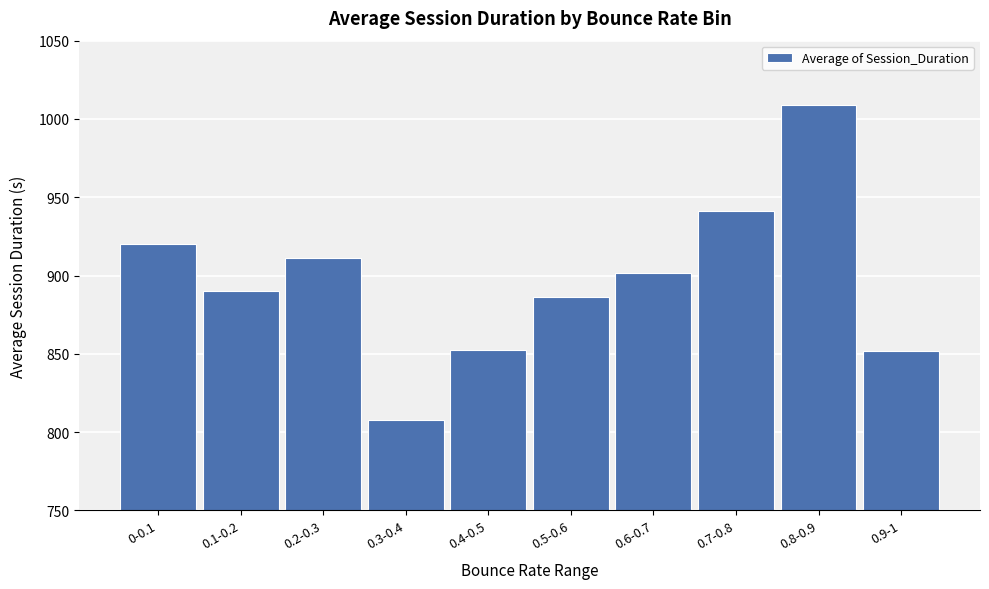

The value at 0.8-0.9 is 1009.1. True or false?

True